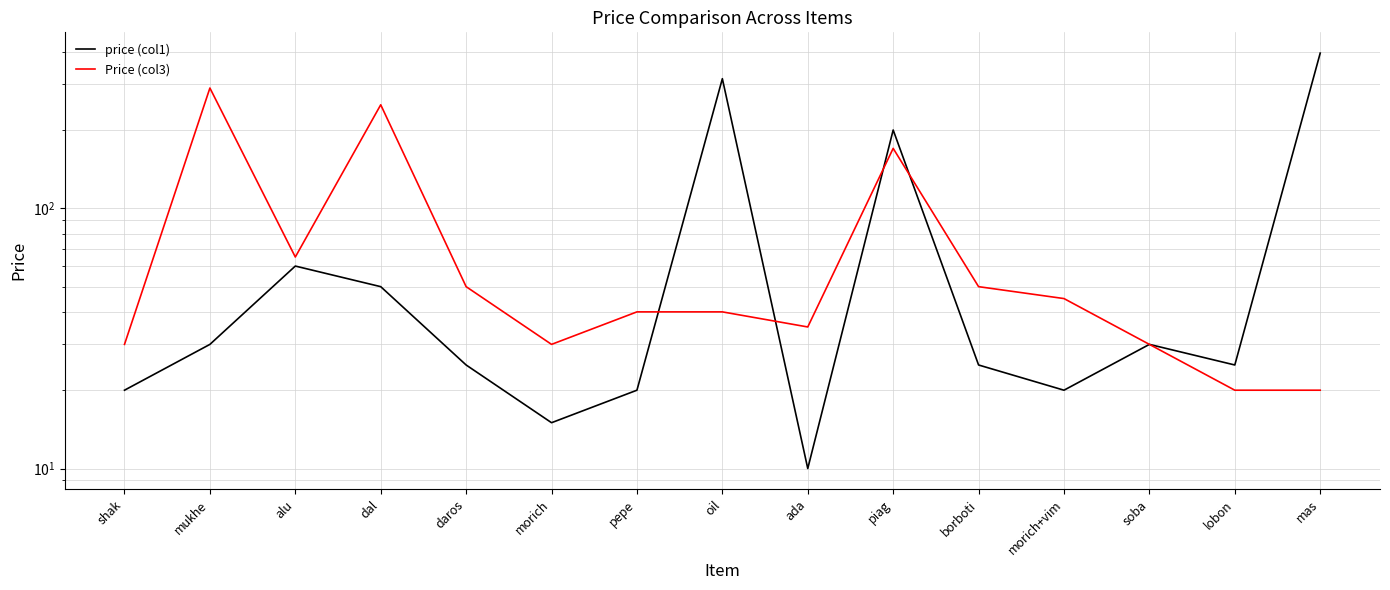

How many data points does each series have?

15